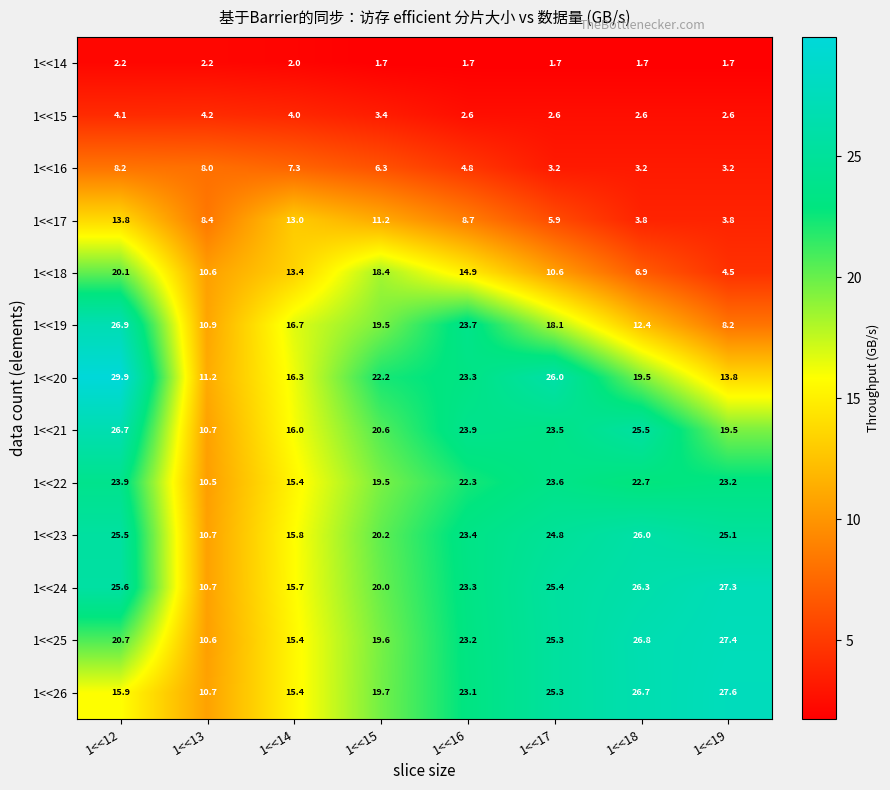

Rank the series at 1<<18 from lowest to highest value.

1<<14, 1<<15, 1<<16, 1<<17, 1<<18, 1<<19, 1<<20, 1<<22, 1<<21, 1<<23, 1<<24, 1<<26, 1<<25